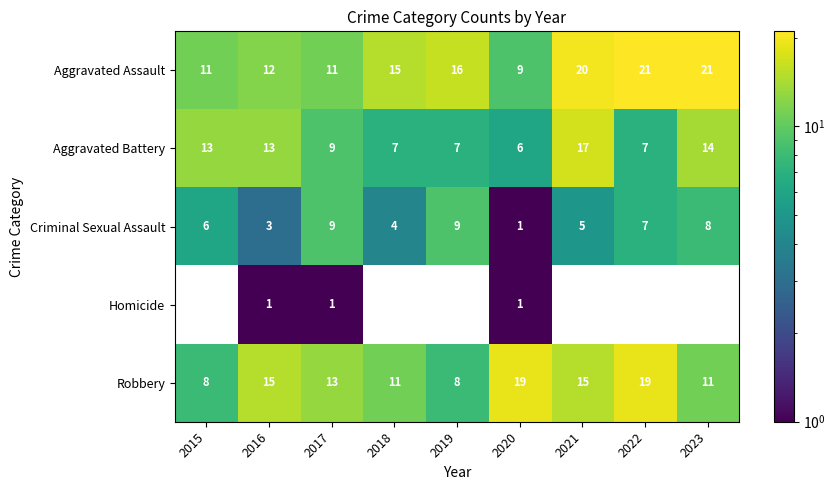

The value of Criminal Sexual Assault at 2016 is 3.0. True or false?

True